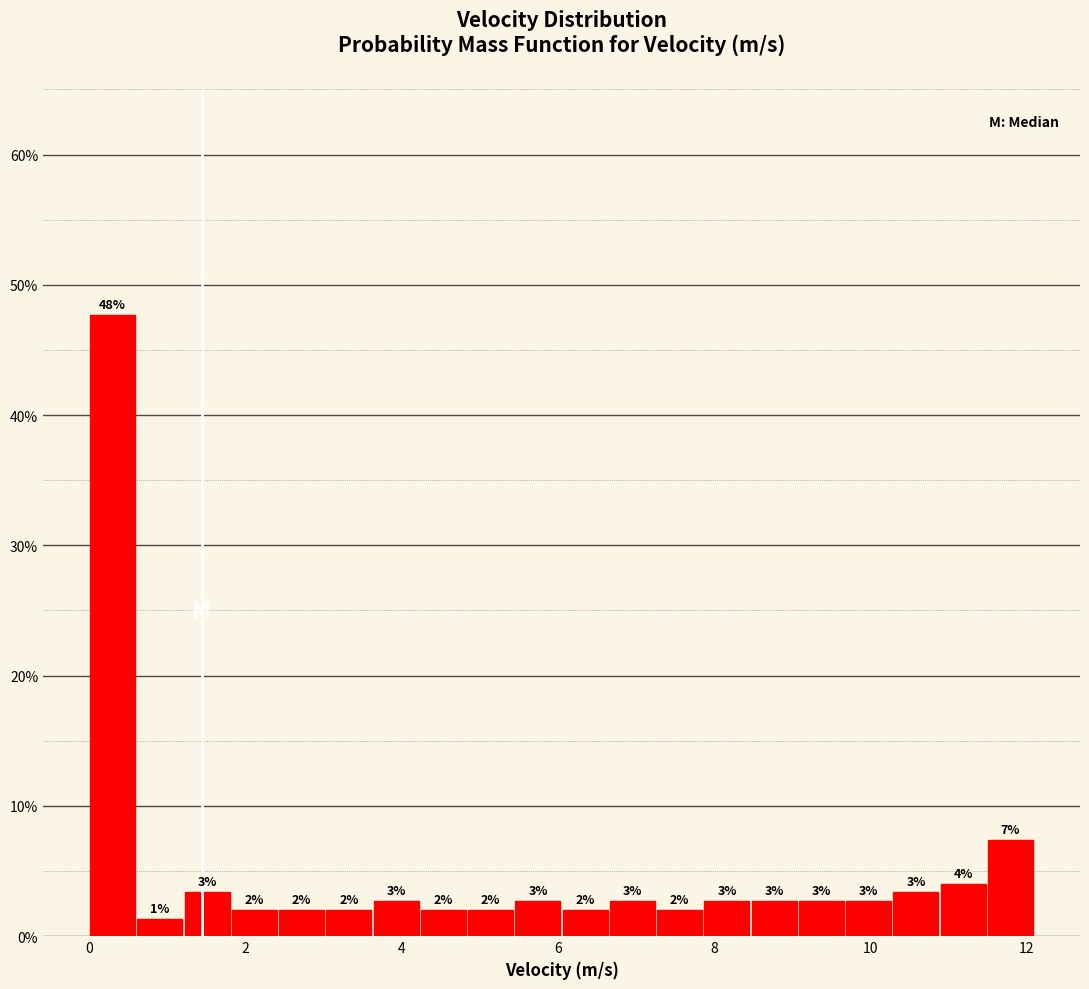

Around what value on the x-axis is the tallest bar? Give the approximate position of its centre, as read against the axis.

0.4